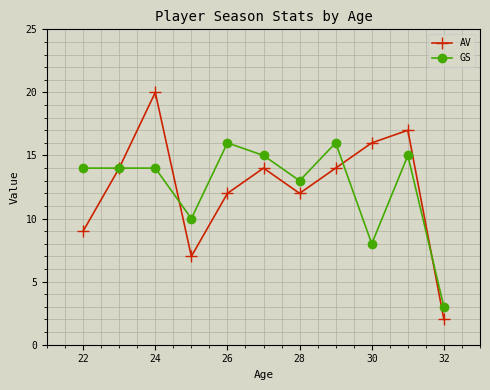

Rank the series by their maximum value, from lowest to highest.

GS, AV